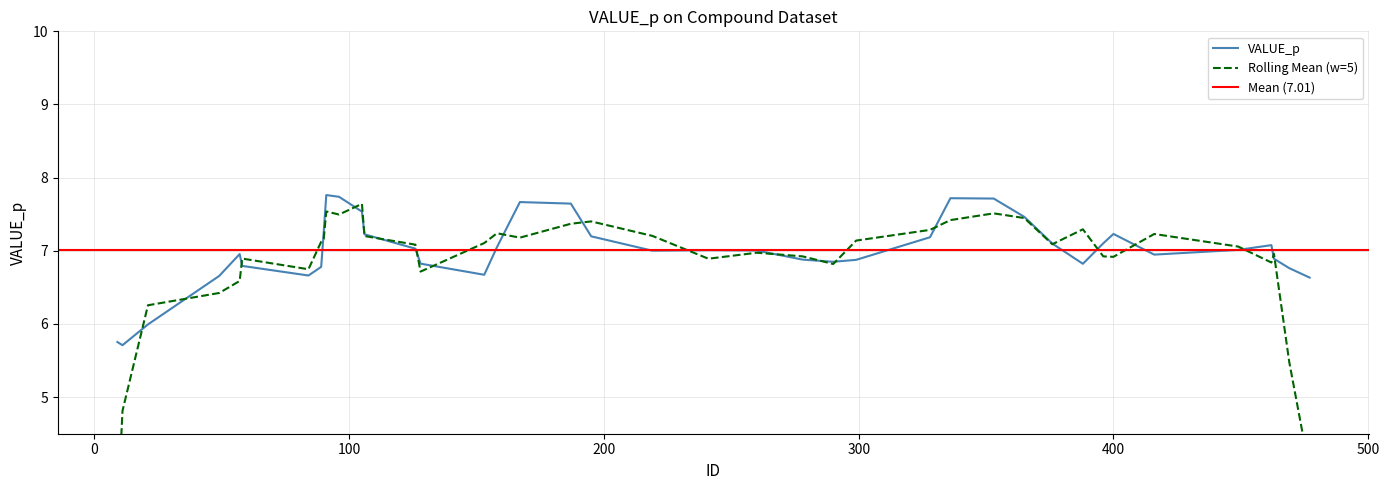

Approximately how many times larger is the value at 84 compared to 9?

1.1